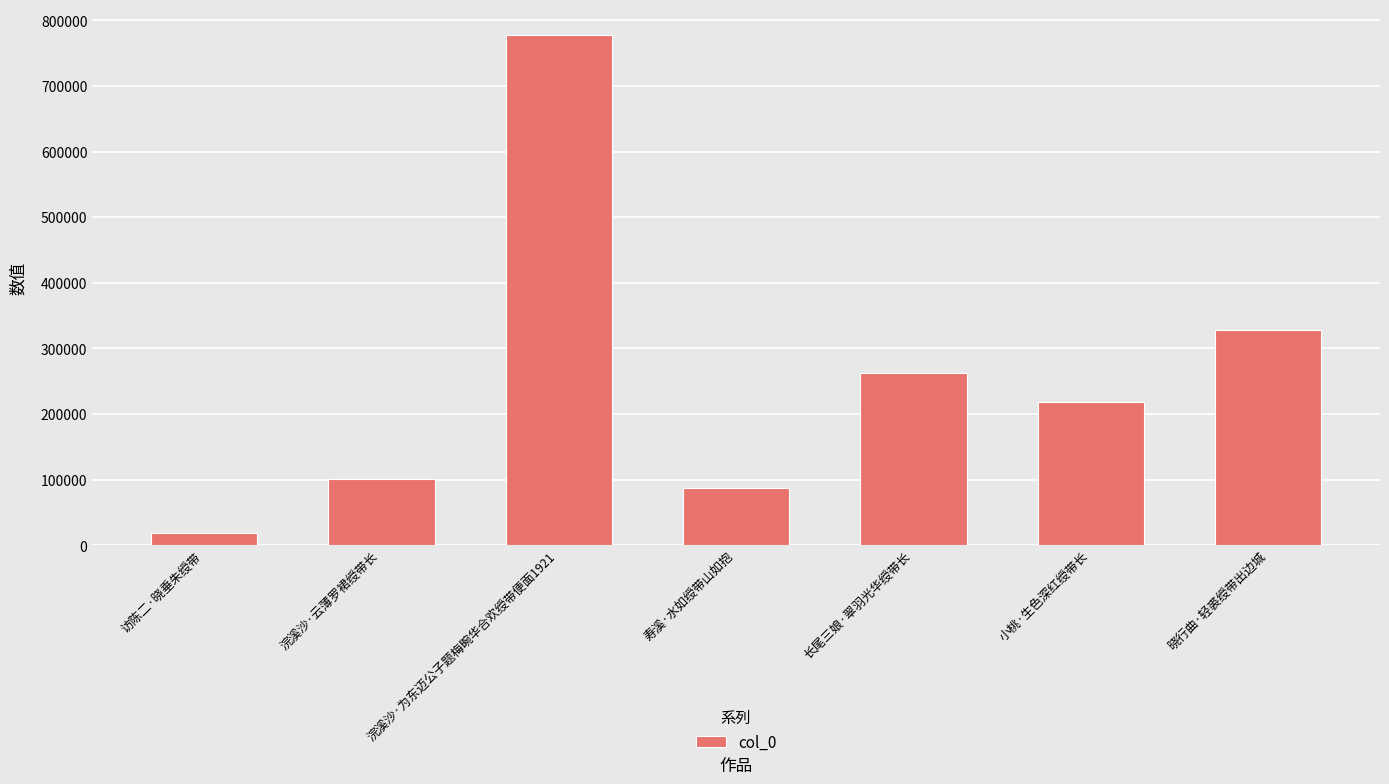

Is it true that the value at 浣溪沙·为东迈公子题梅畹华合欢绶带便面1921 is 778021?

True